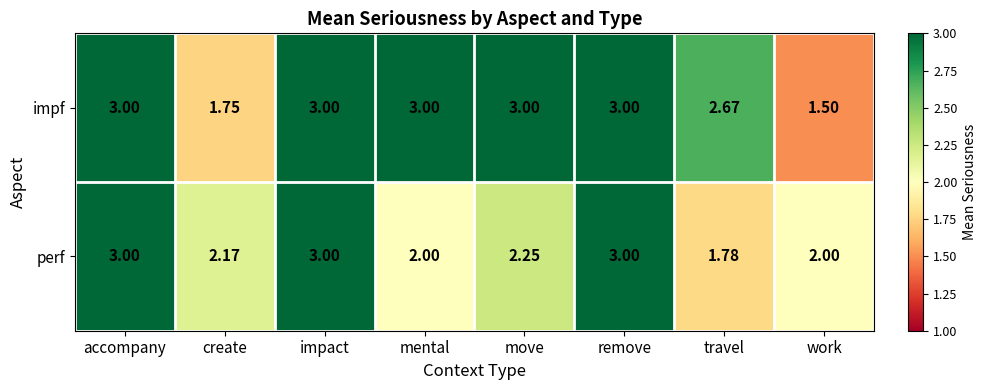

List the series in order of their overall mean, highest first.

impf, perf